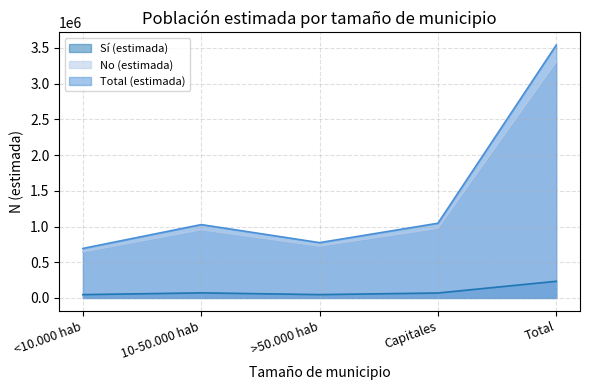

What is the average value of the No (estimada) series?

1322662